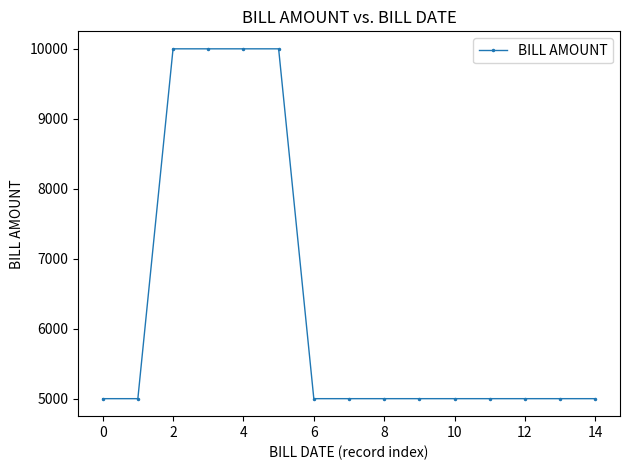

Reading left to right, list all the values displayed in this chart.

5000	5000	10000	10000	10000	10000	5000	5000	5000	5000	5000	5000	5000	5000	5000